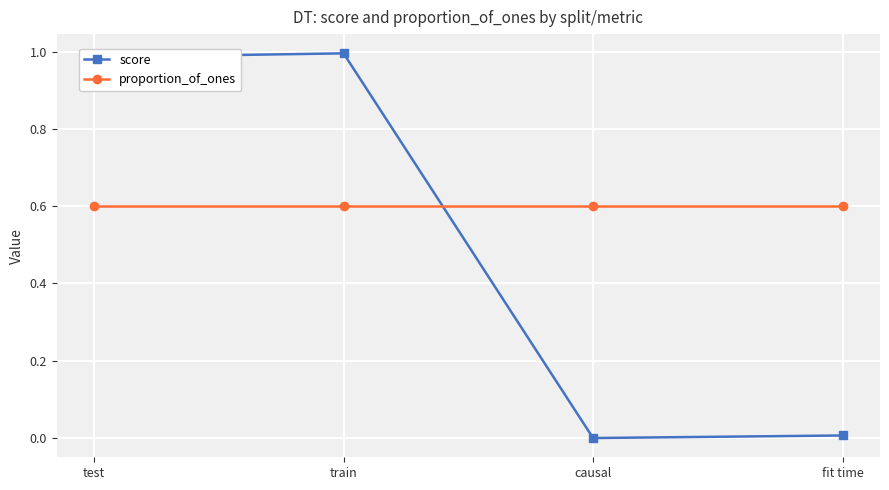

Is the value of proportion_of_ones at test greater than the value of score at train?

No